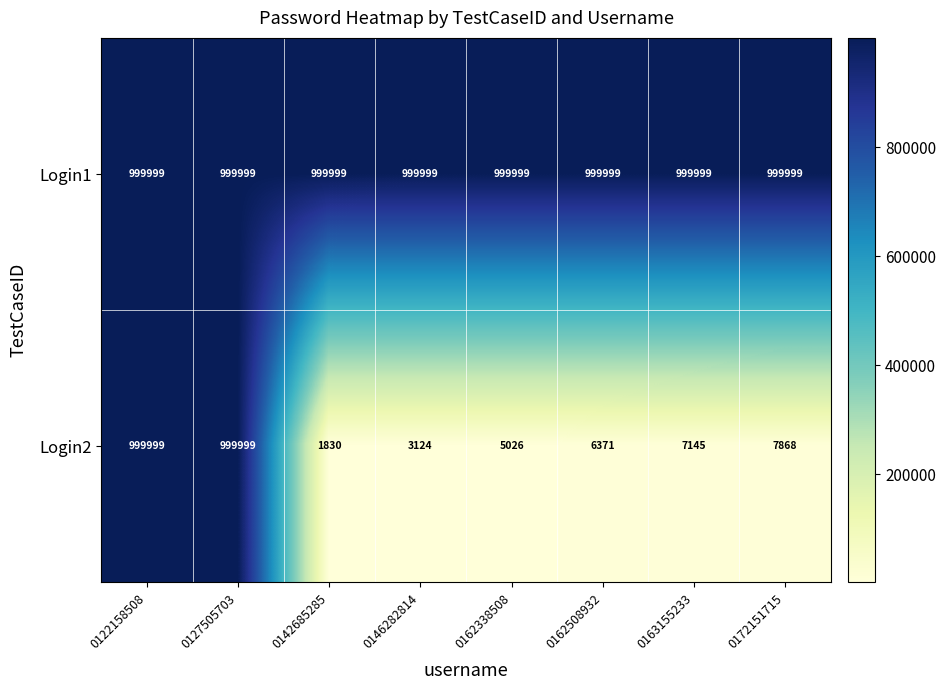

Count the number of categories in the chart.

8